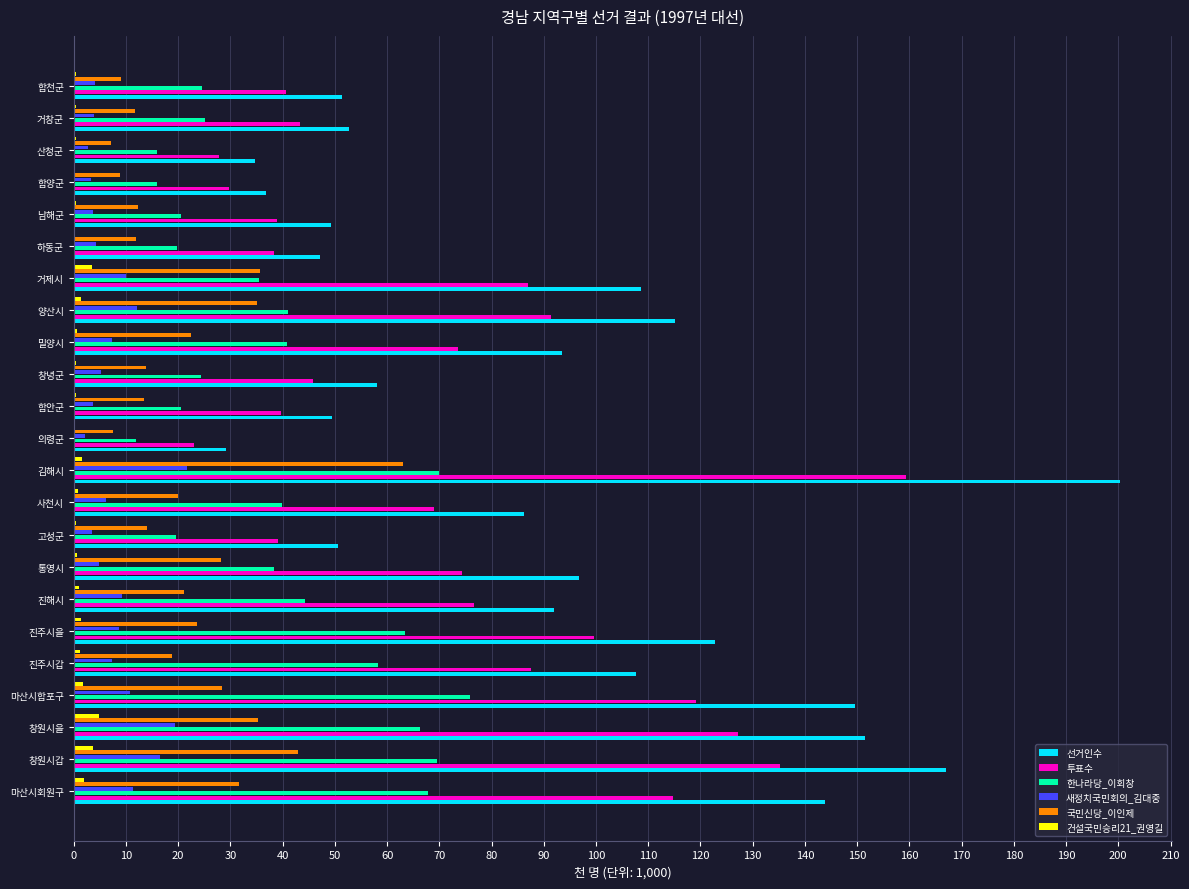

What are all the series names shown in the legend?

선거인수, 투표수, 한나라당_이회창, 새정치국민회의_김대중, 국민신당_이인제, 건설국민승리21_권영길